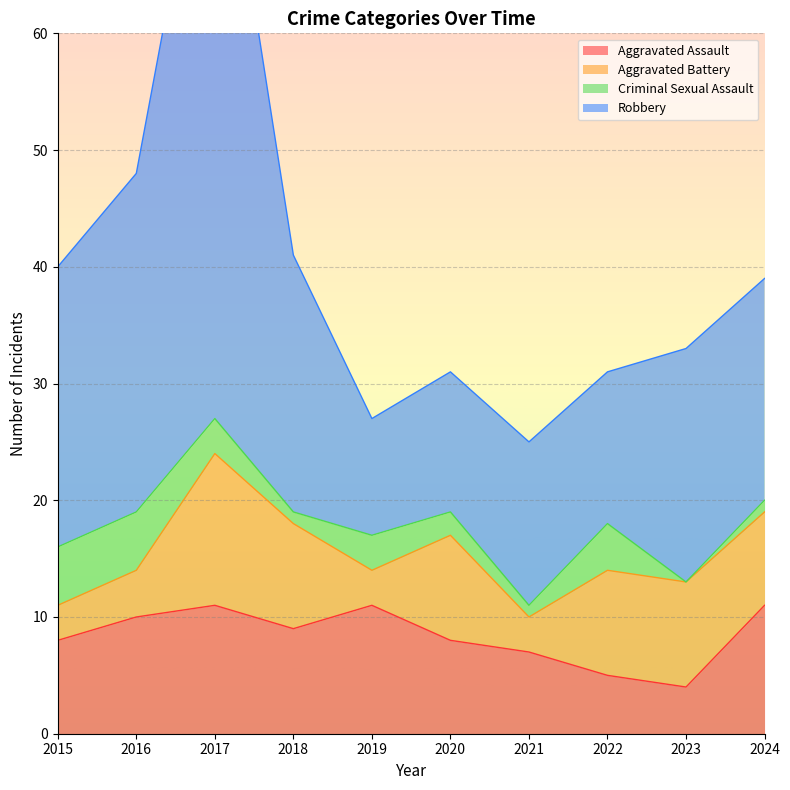

True or false: Robbery has more than 0 interior local peaks.

True